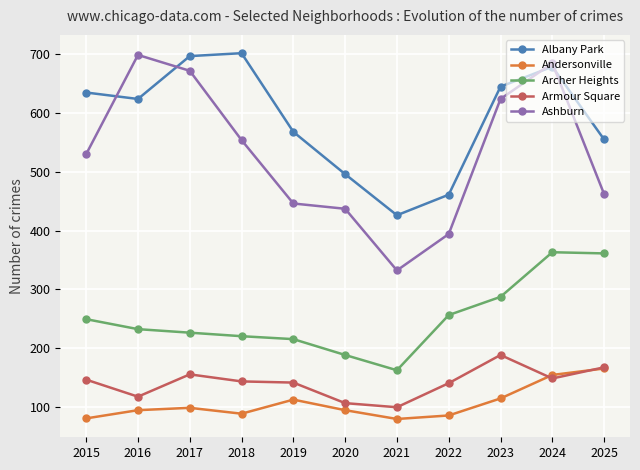

What are all the series names shown in the legend?

Albany Park, Andersonville, Archer Heights, Armour Square, Ashburn